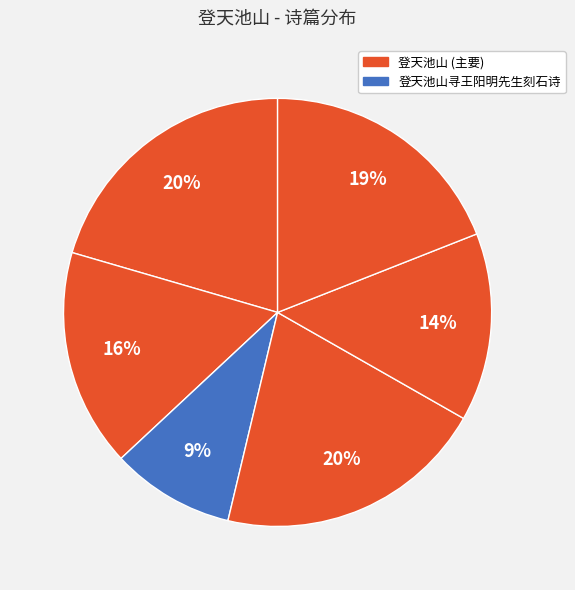

To the nearest percent, what is the average slice percentage?

17%